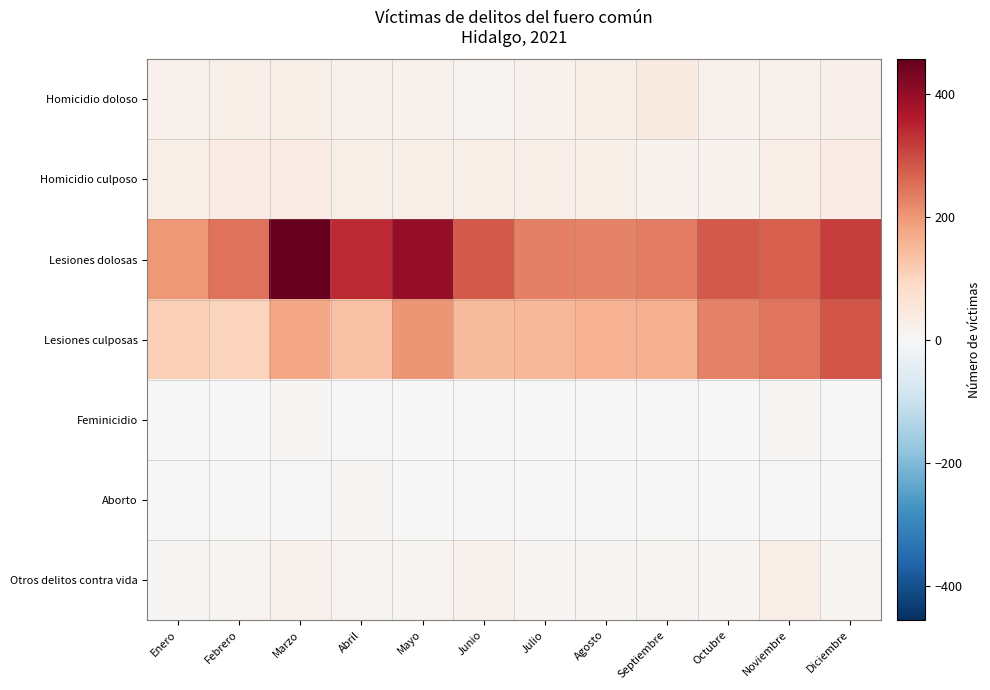

Between Marzo and Septiembre, which series saw the biggest shift?

Lesiones dolosas